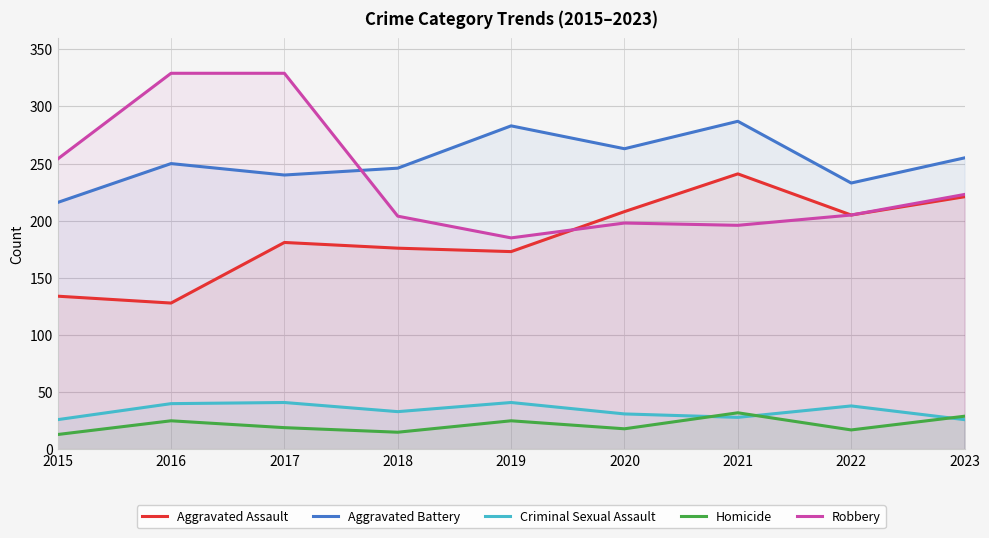

How many data points does each series have?

9